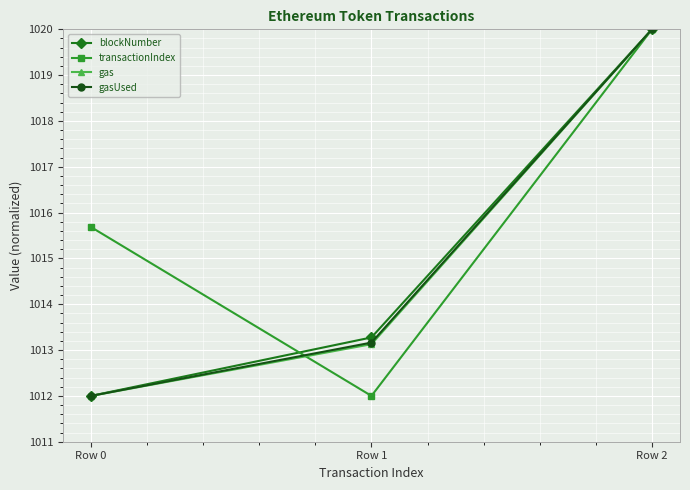

Is the value of blockNumber at Row 0 greater than the value of transactionIndex at Row 2?

No